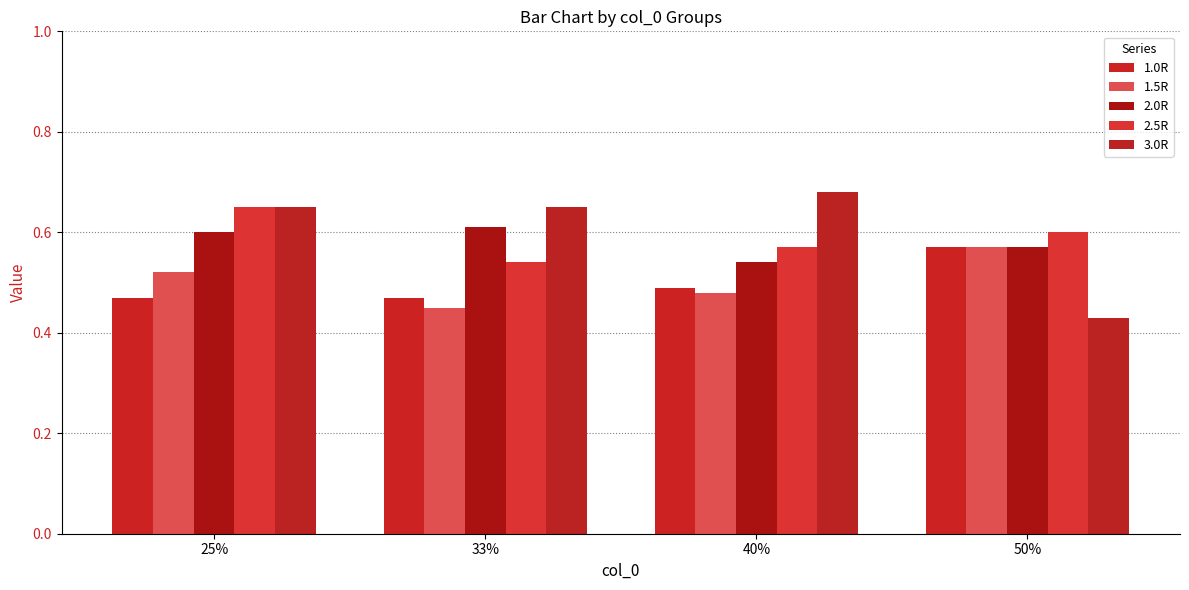

Reading left to right, transcribe all the data shown in this chart.

1.0R: 0.5	0.5	0.5	0.6
1.5R: 0.5	0.5	0.5	0.6
2.0R: 0.6	0.6	0.5	0.6
2.5R: 0.7	0.5	0.6	0.6
3.0R: 0.7	0.7	0.7	0.4